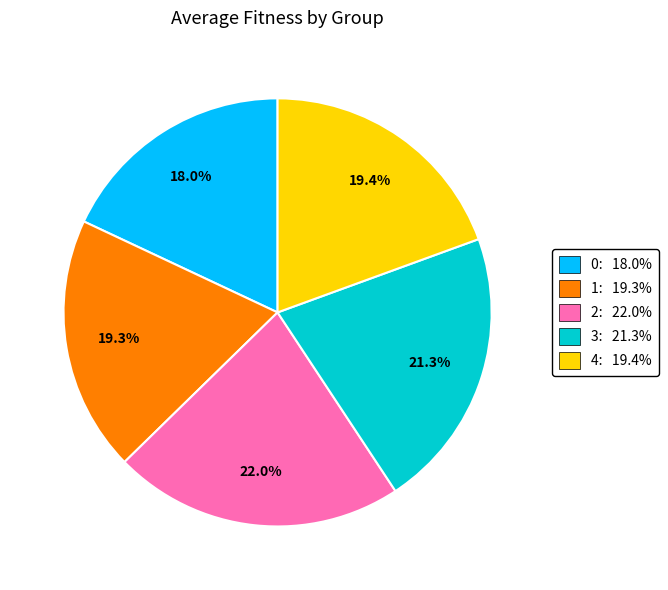

How many segments does this pie chart have?

5